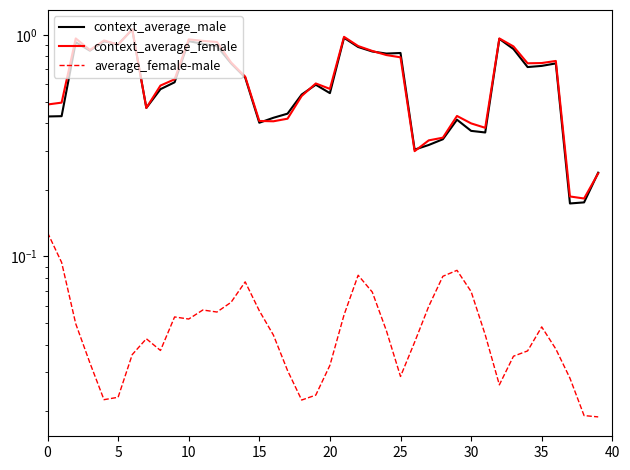

How many distinct data groups are displayed?

3